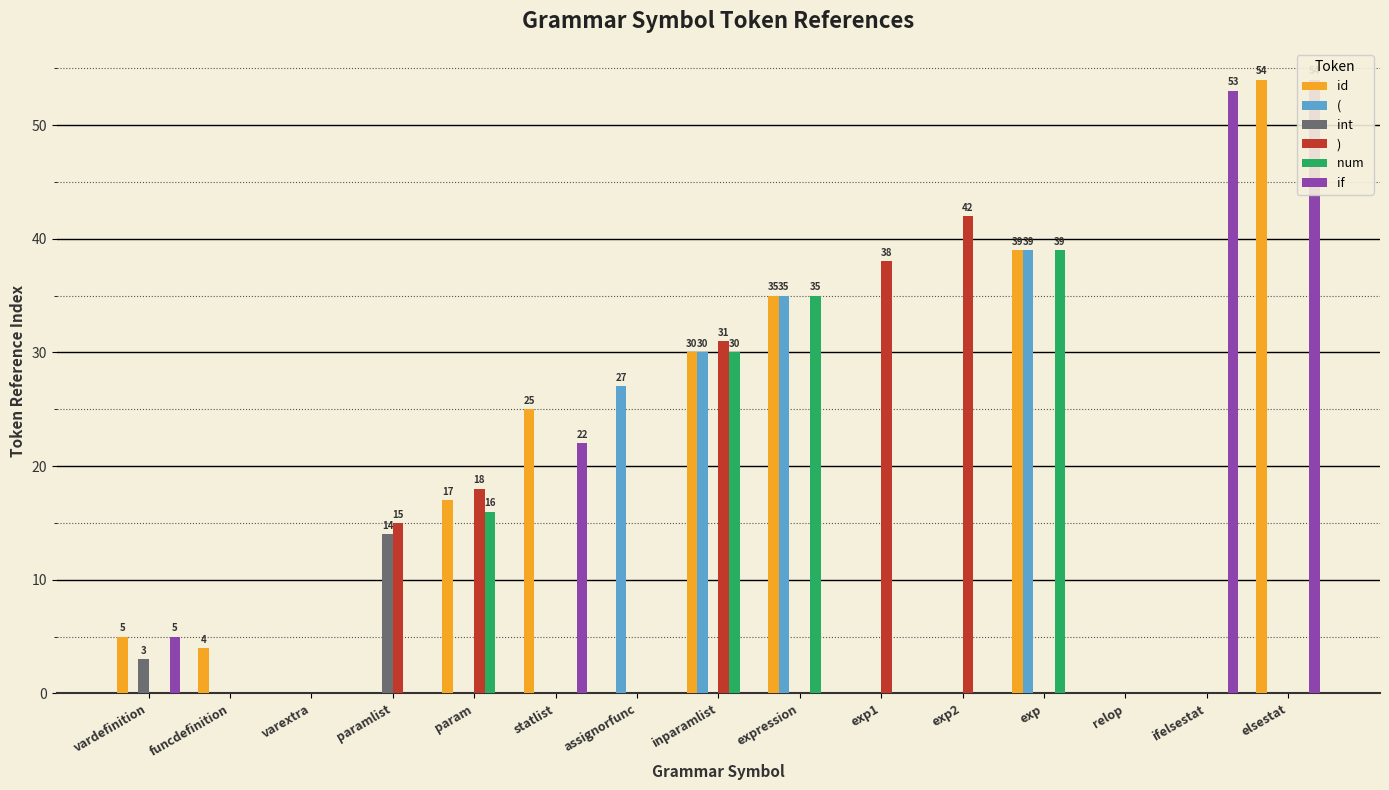

At which category is the sum across all series the highest?

inparamlist